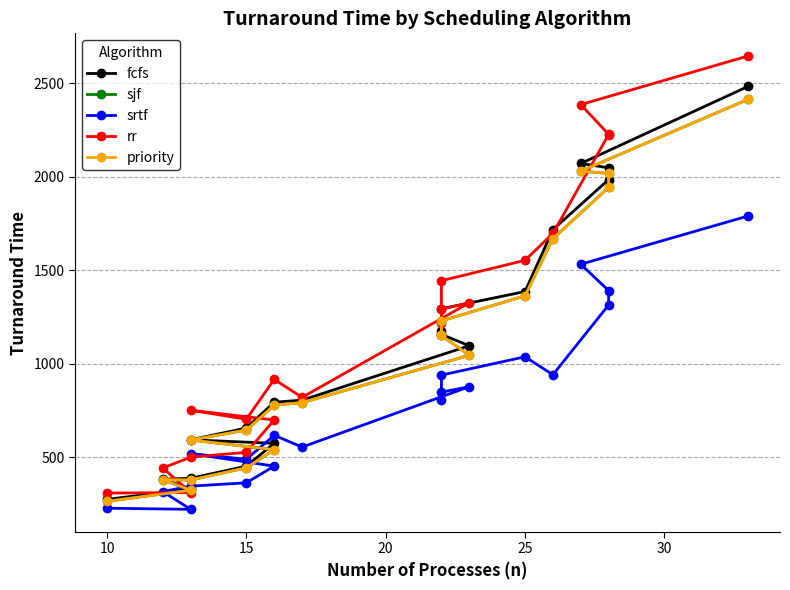

True or false: priority has a value of 609 at 10.

False